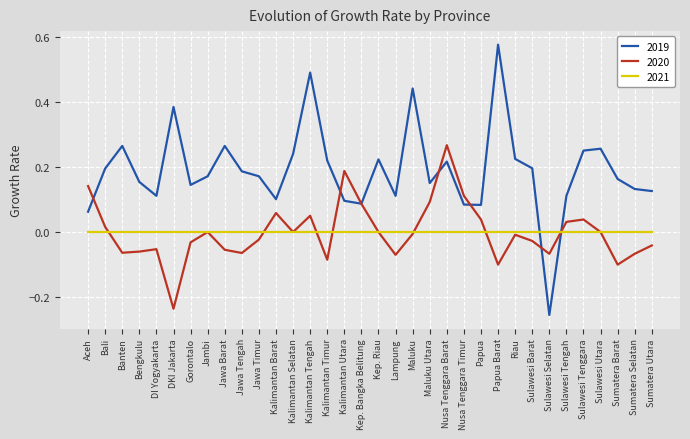

List the series in order of their peak value, highest first.

2019, 2020, 2021